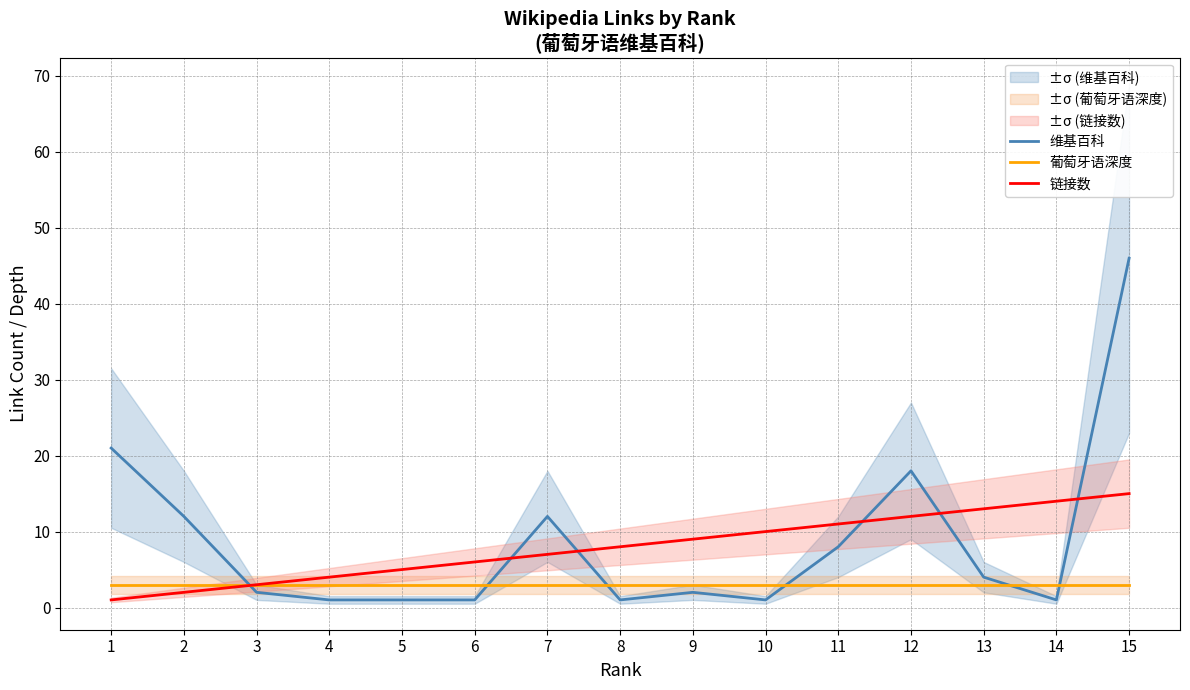

Reading left to right, extract all data points from this chart.

维基百科: 21	12	2	1	1	1	12	1	2	1	8	18	4	1	46
葡萄牙语深度: 3	3	3	3	3	3	3	3	3	3	3	3	3	3	3
链接数: 1	2	3	4	5	6	7	8	9	10	11	12	13	14	15